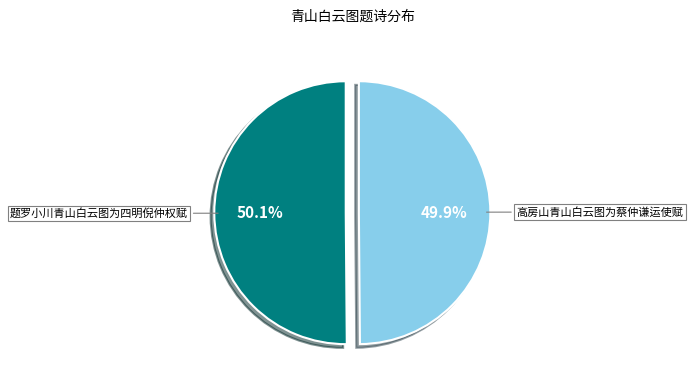

The 题罗小川青山白云图为四明倪仲权赋 slice represents 50% of the pie. True or false?

True